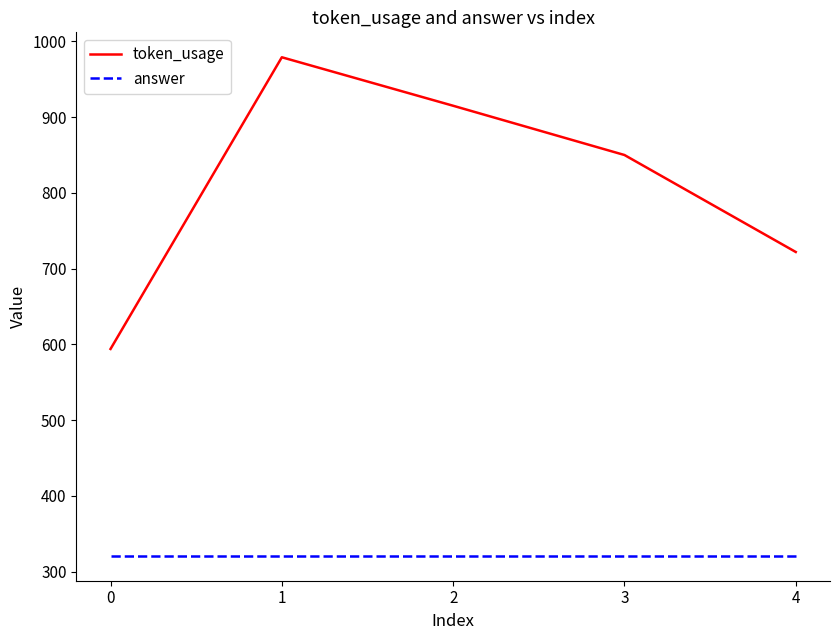

At which category is the sum across all series the highest?

1